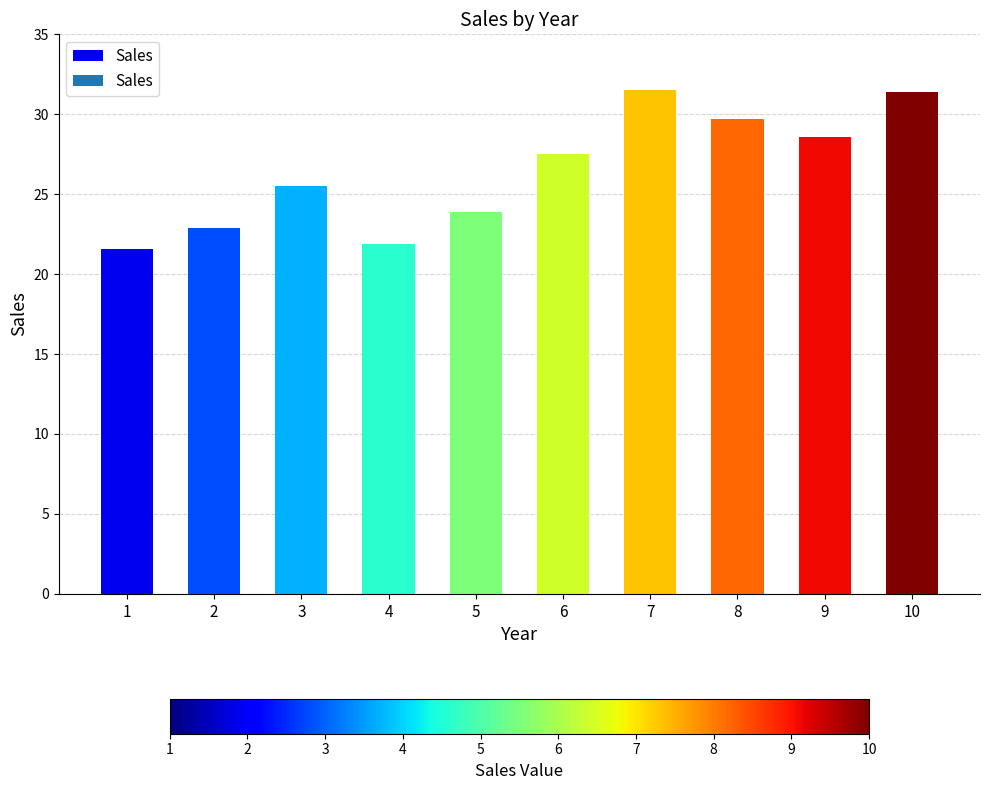

What is the difference between the values at 4 and 7?

9.6